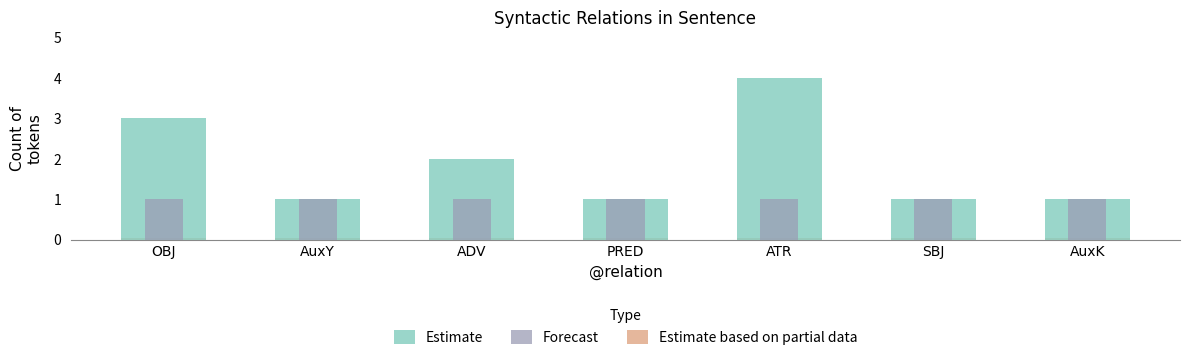

What is the label of the 3rd bar from the left?

ADV